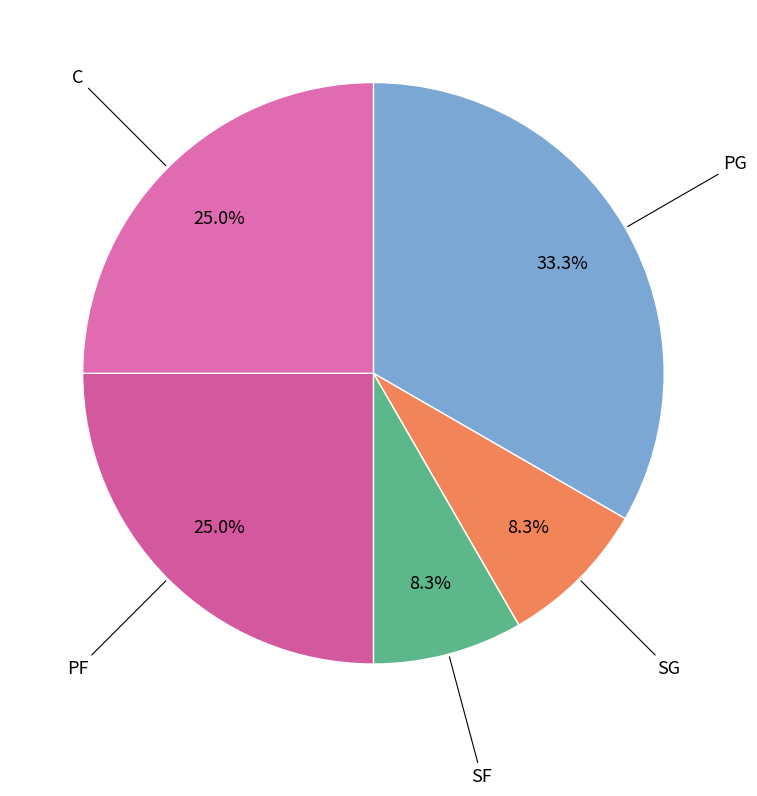

Which category has the smallest portion of the pie?

SG